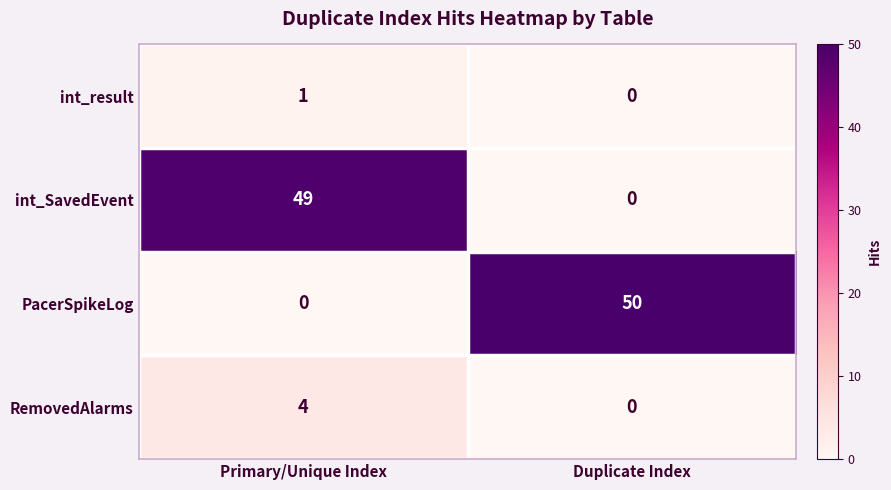

At which category is the sum across all series the highest?

Primary/Unique Index